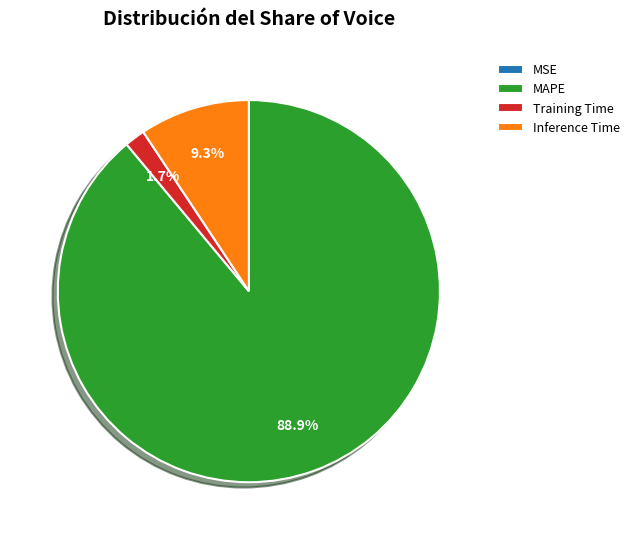

Which slice is the largest?

MAPE